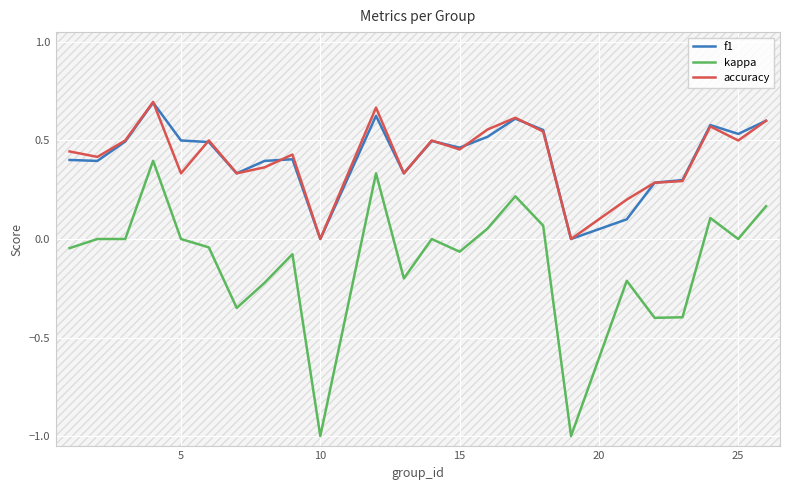

Which series has the largest range (max minus min)?

kappa